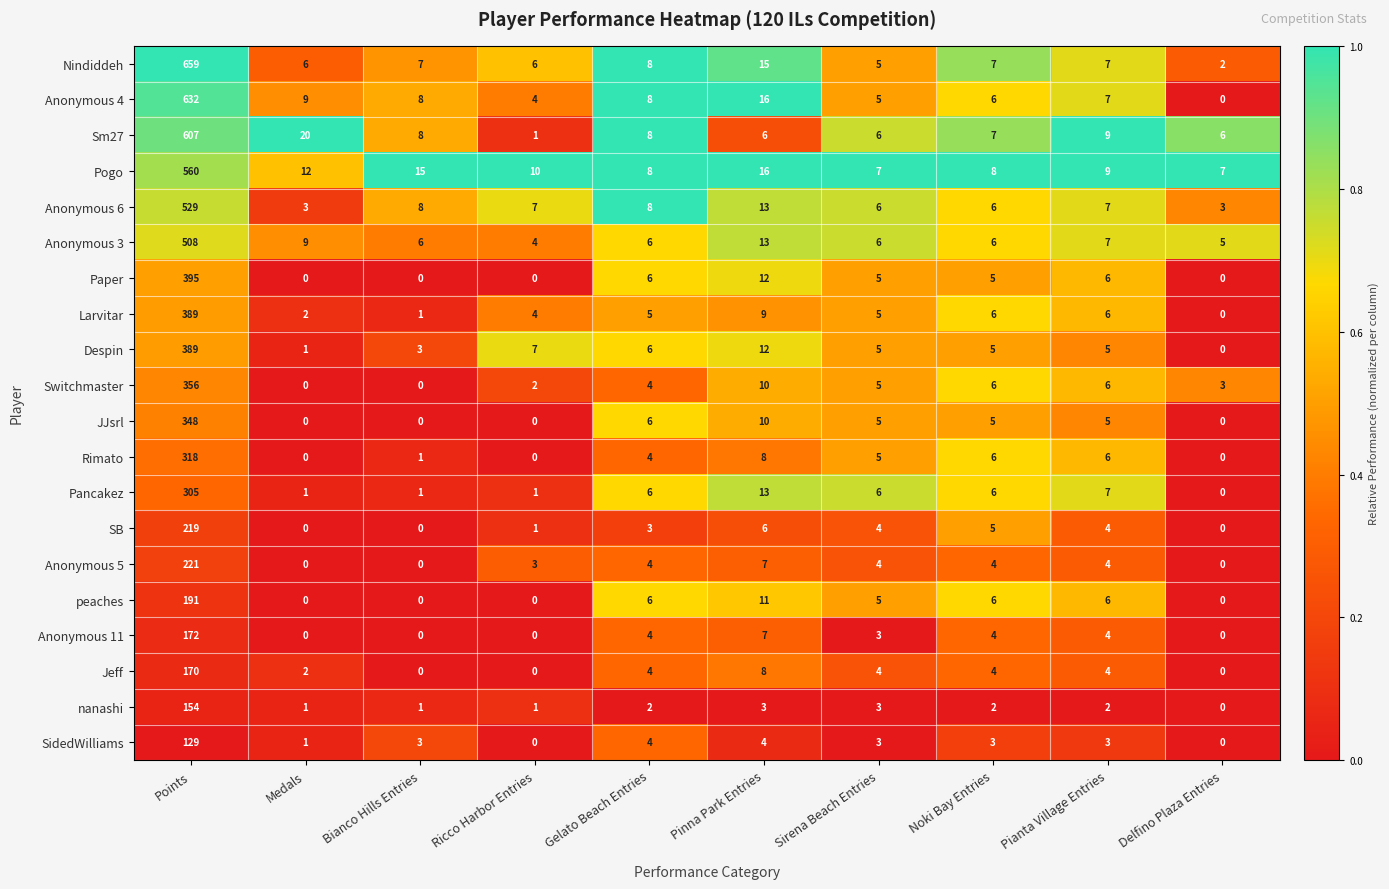

The Pancakez series shows 7 at Pianta Village Entries. True or false?

True